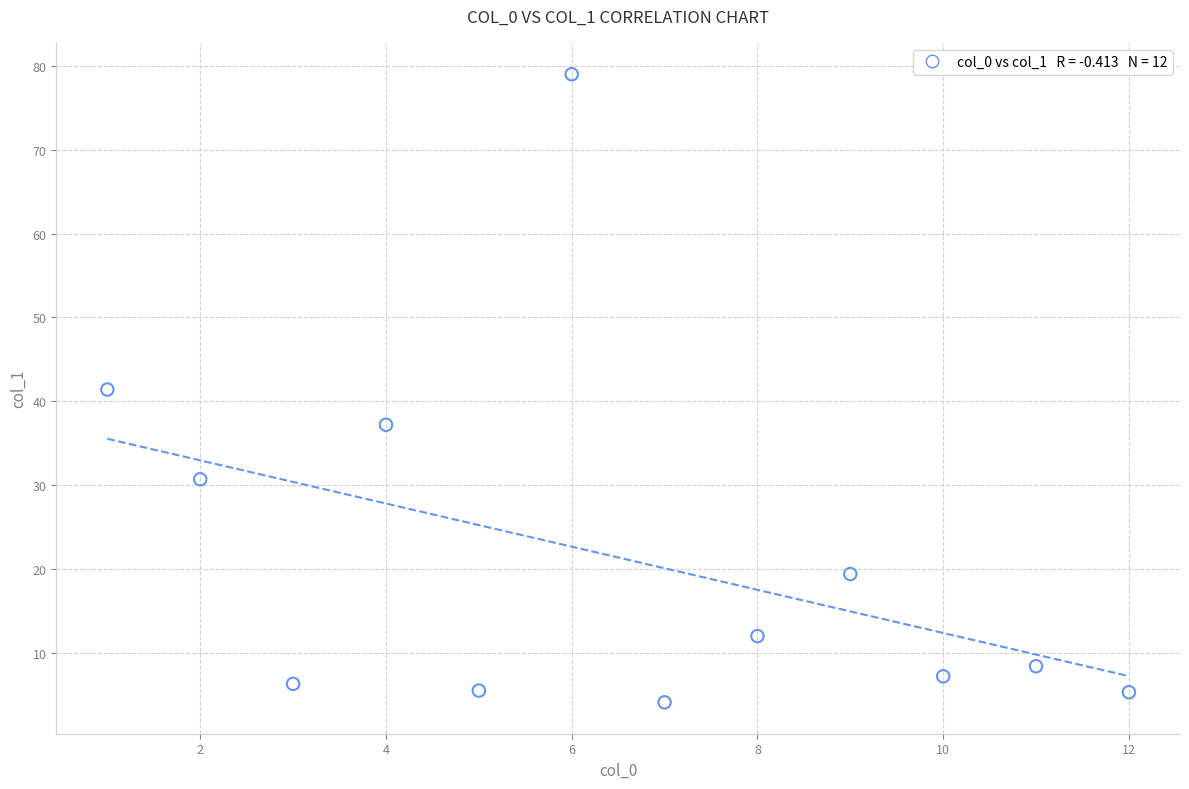

What is the range of Y values (max minus min)?

74.9